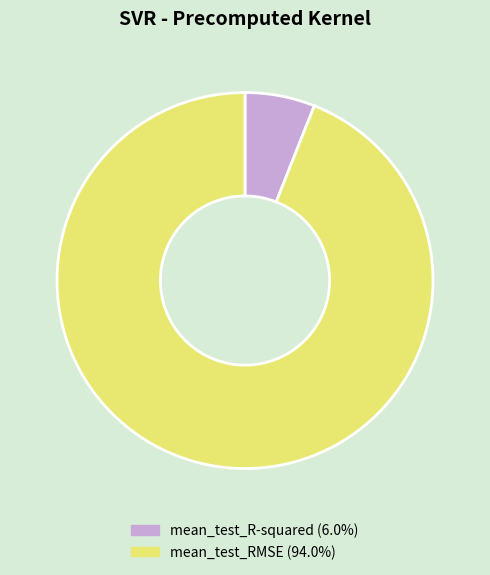

Rank the categories by value from lowest to highest.

mean_test_R-squared, mean_test_RMSE